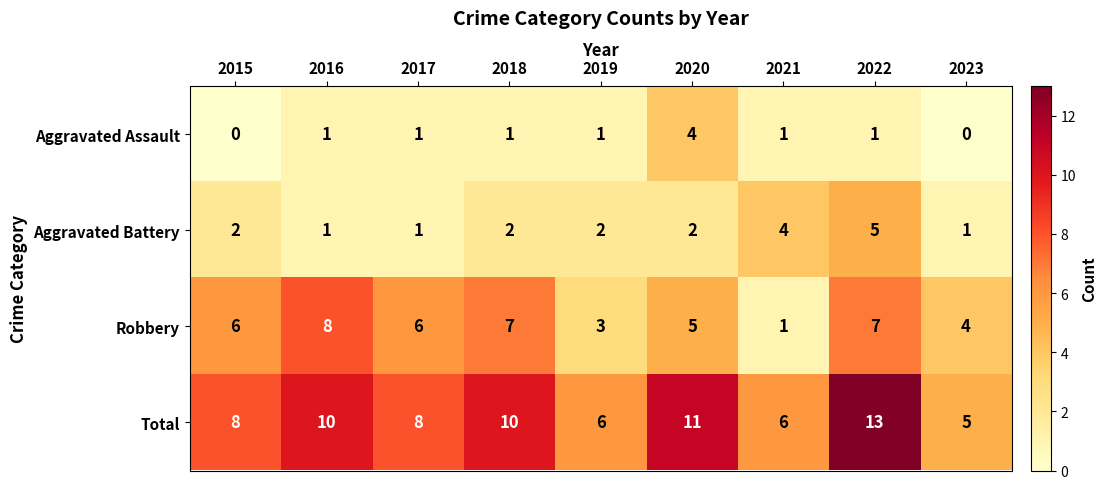

Which series has the largest total across all categories?

Total